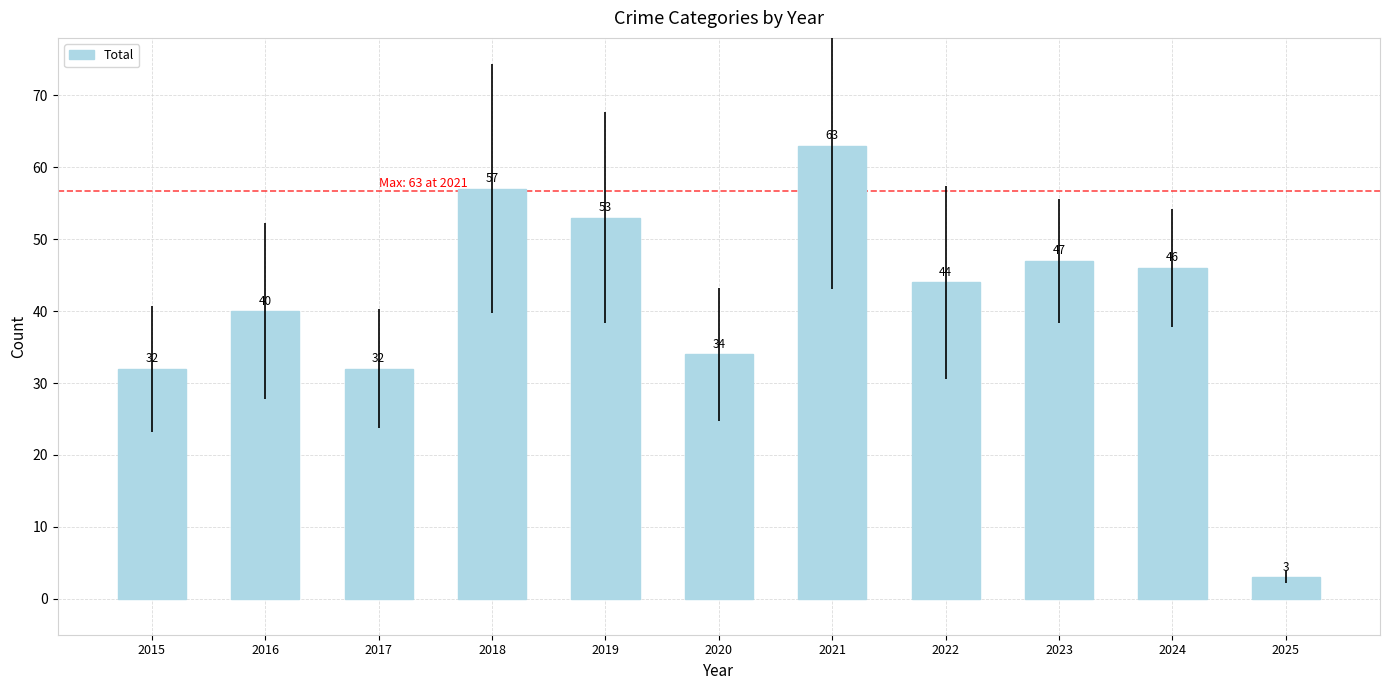

What is the change in value from 2018 to 2020?

-23